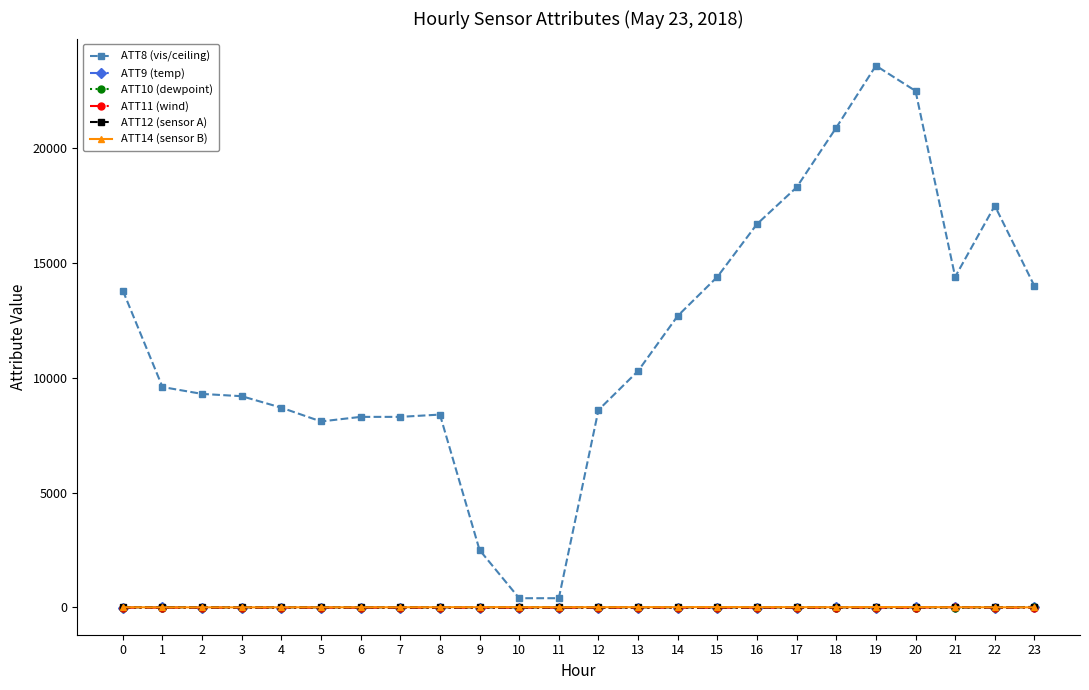

Which series has the widest spread of values?

ATT8 (vis/ceiling)